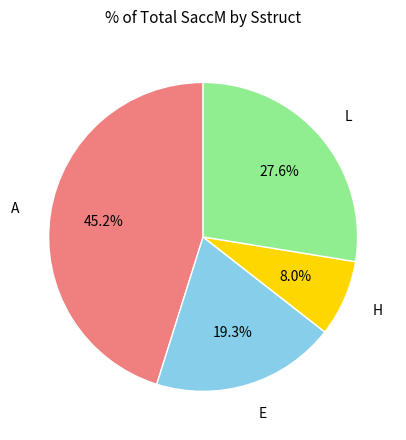

Does any single category account for the majority?

No